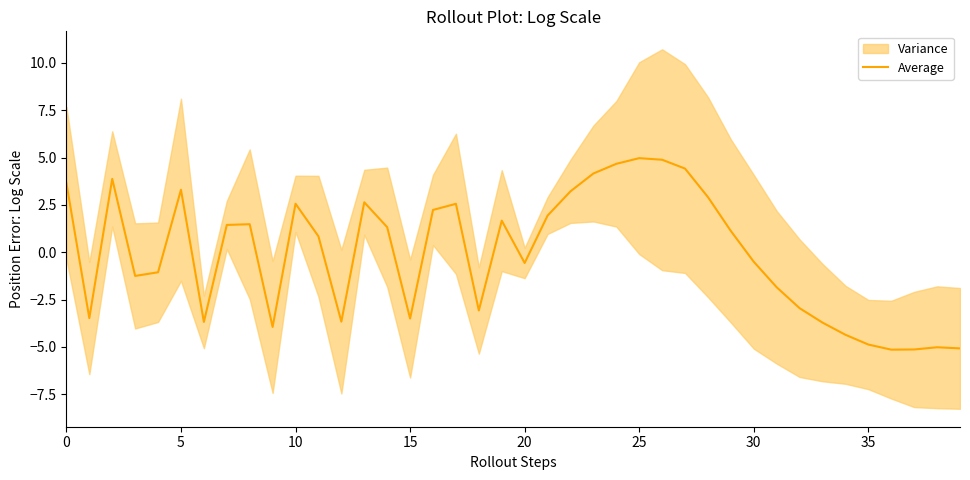

What value does the data have at 28?

2.9